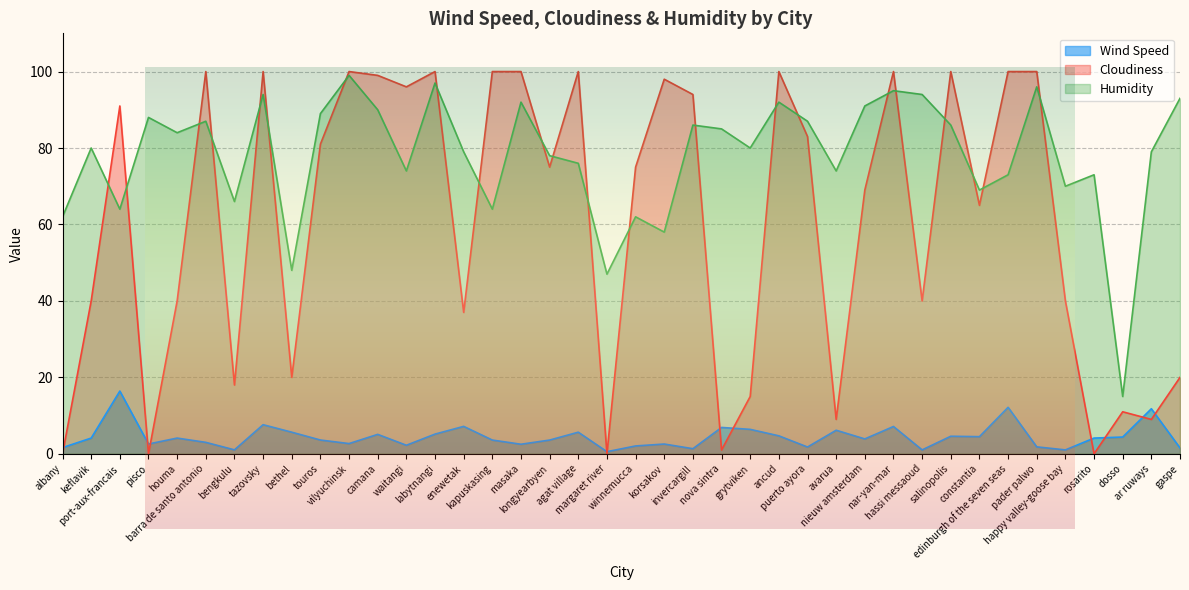

How many positive values does the Cloudiness series have?

36